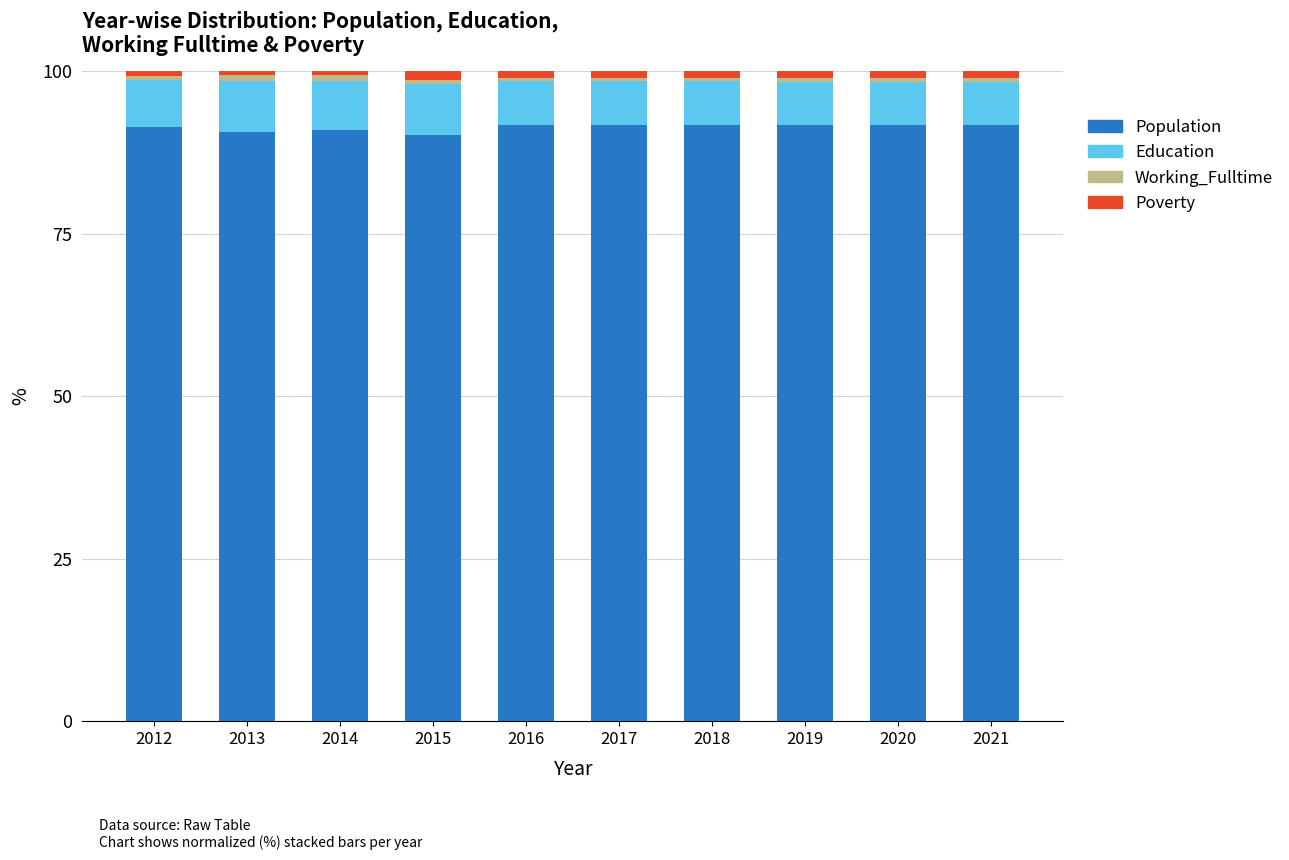

Is it true that Population equals 91.8 at 2016?

True